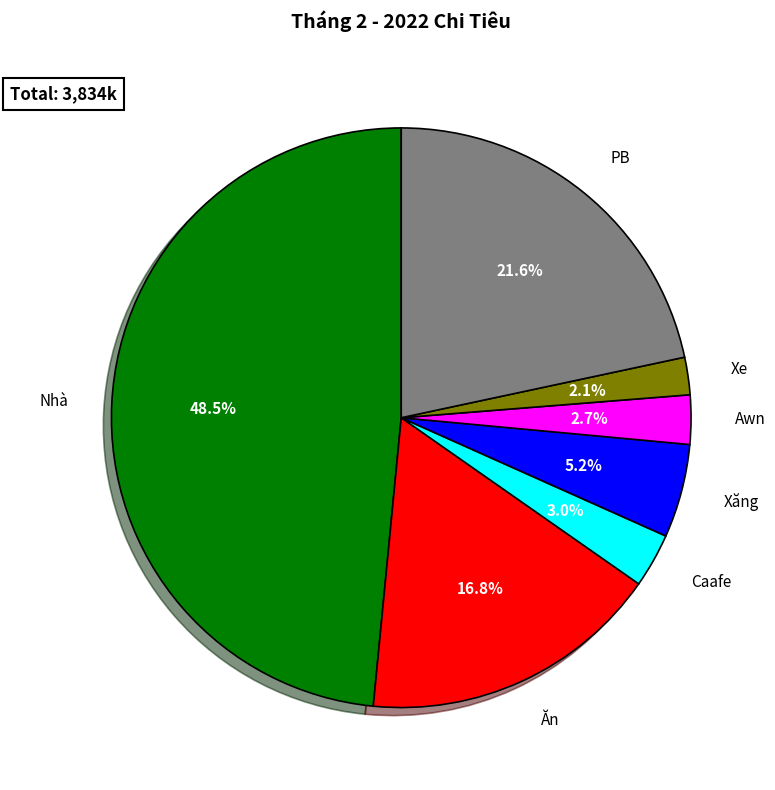

How many segments does this pie chart have?

7